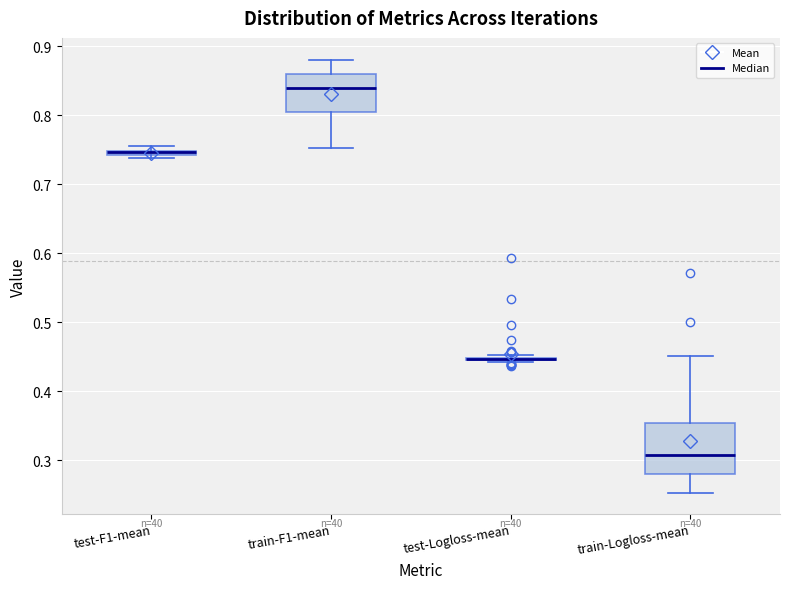

Which box is the tallest, from its lower edge to its upper edge?

train-Logloss-mean